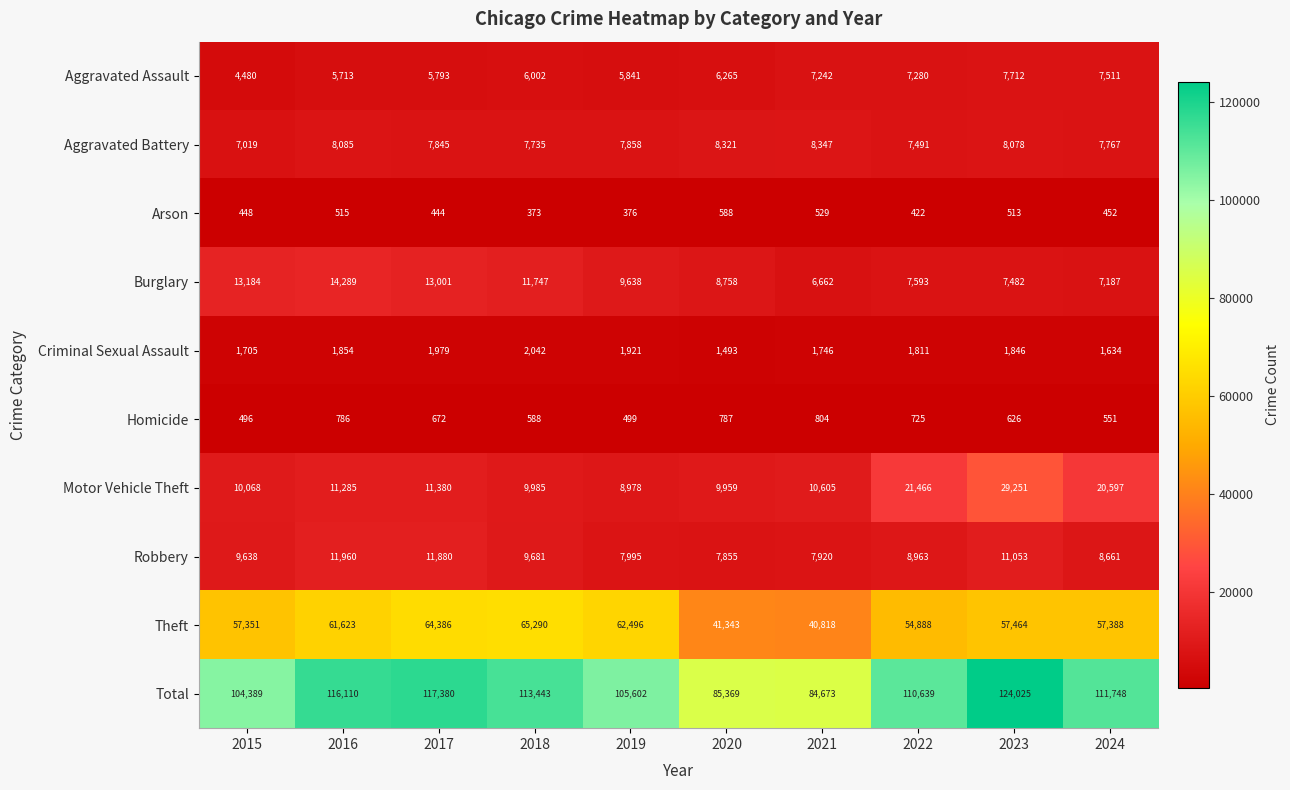

At which label is Aggravated Battery closest to 7683?

2018